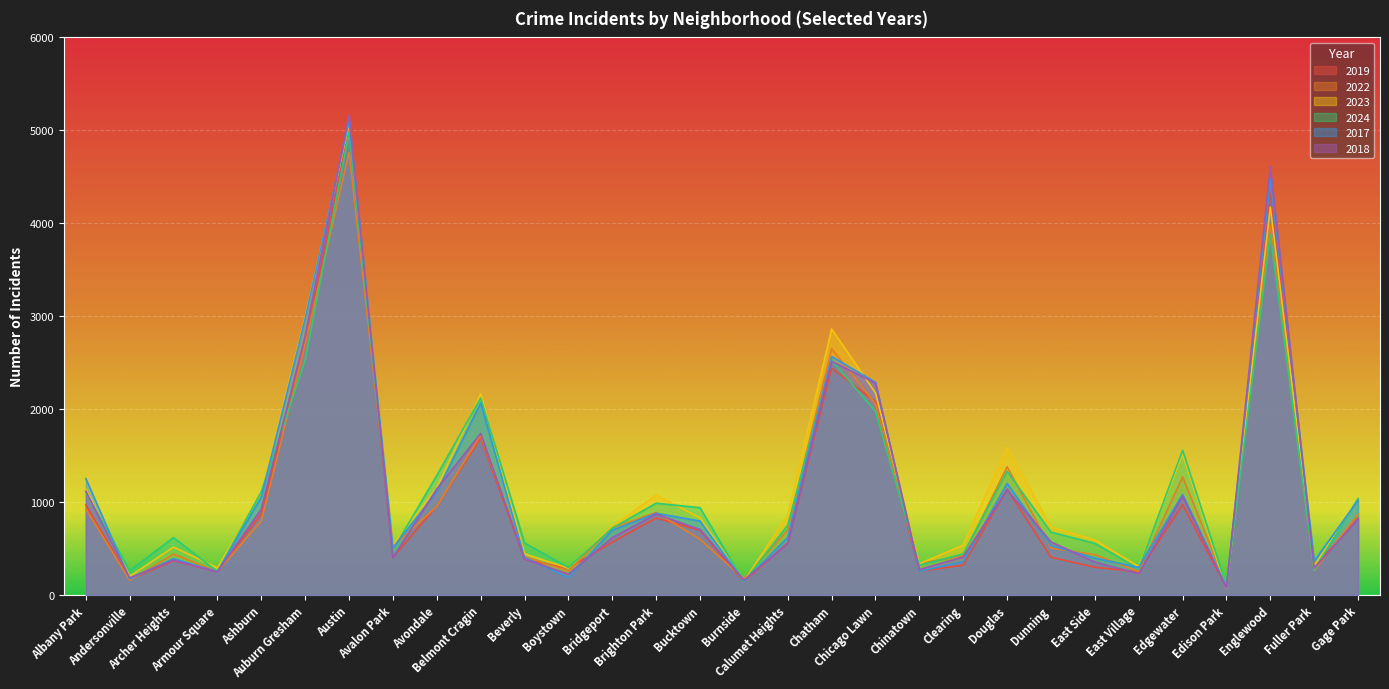

Where is 2022 nearest to the value 2431?

Chatham